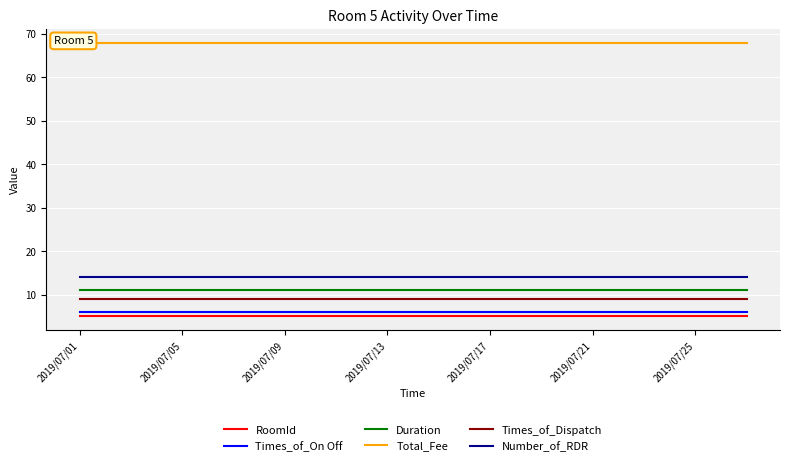

Is this an area chart (filled region under the line)?

No